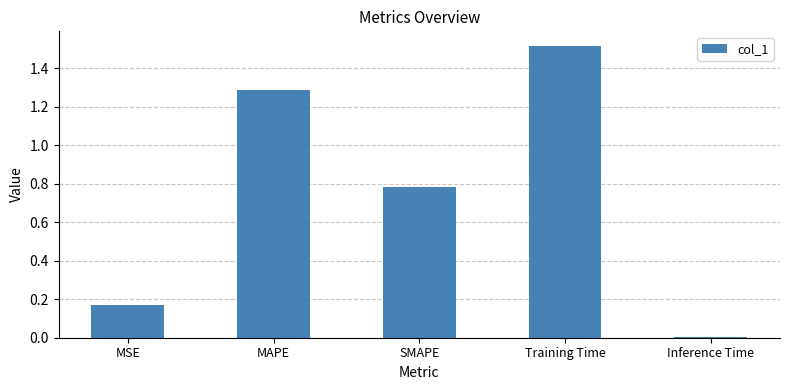

What is the label of the 5th bar from the left?

Inference Time